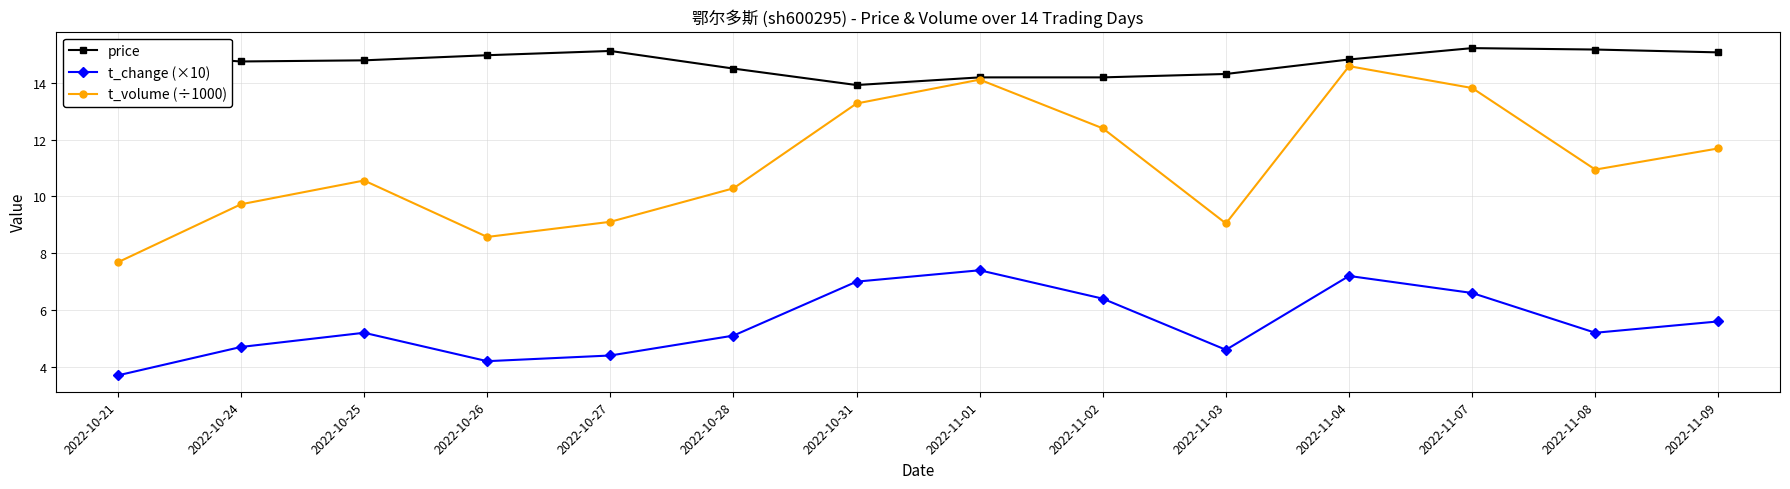

Between 2022-10-21 and 2022-10-26, which series saw the biggest shift?

t_volume (÷1000)